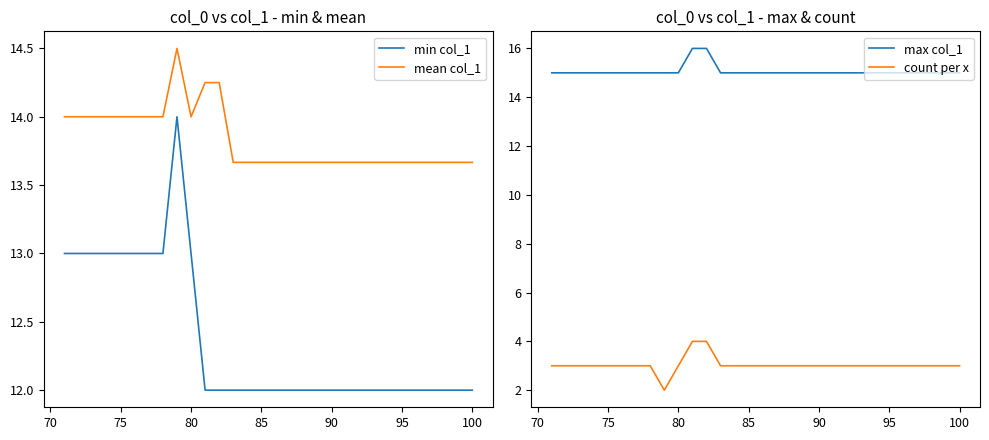

How many interior local valleys does the mean col_1 series have?

1